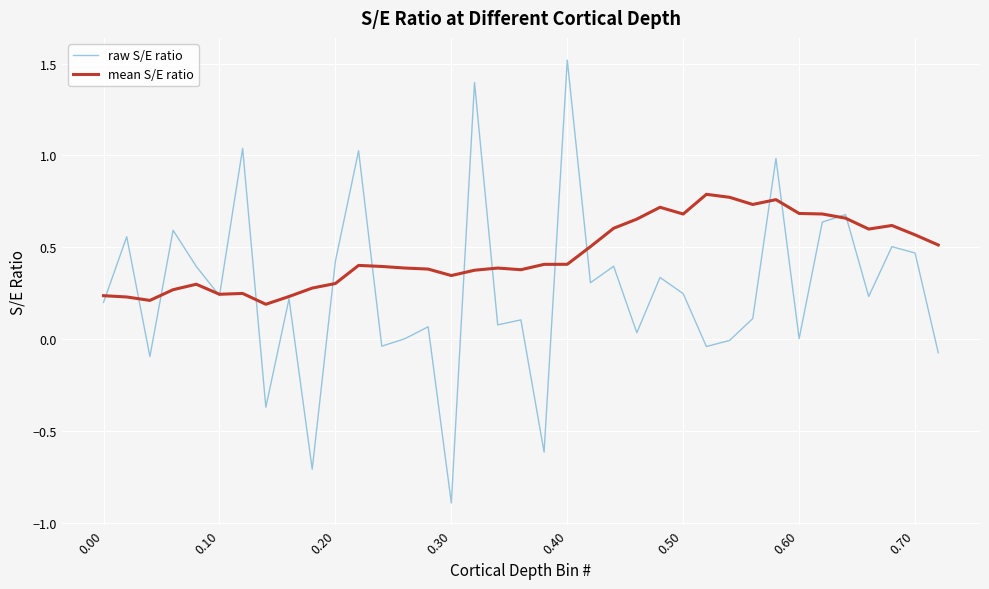

In mean S/E ratio, how many points are higher than both neighbors (excluding endpoints)?

8